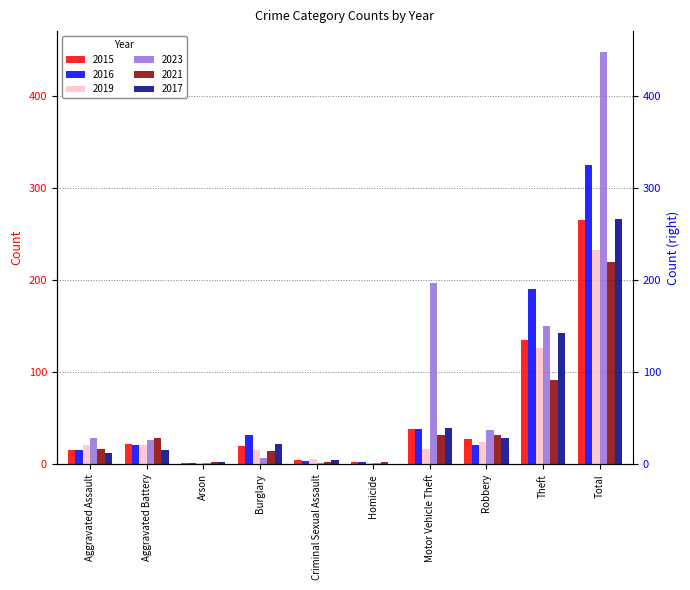

Read the 2021 value at Theft, to the nearest 5.

90